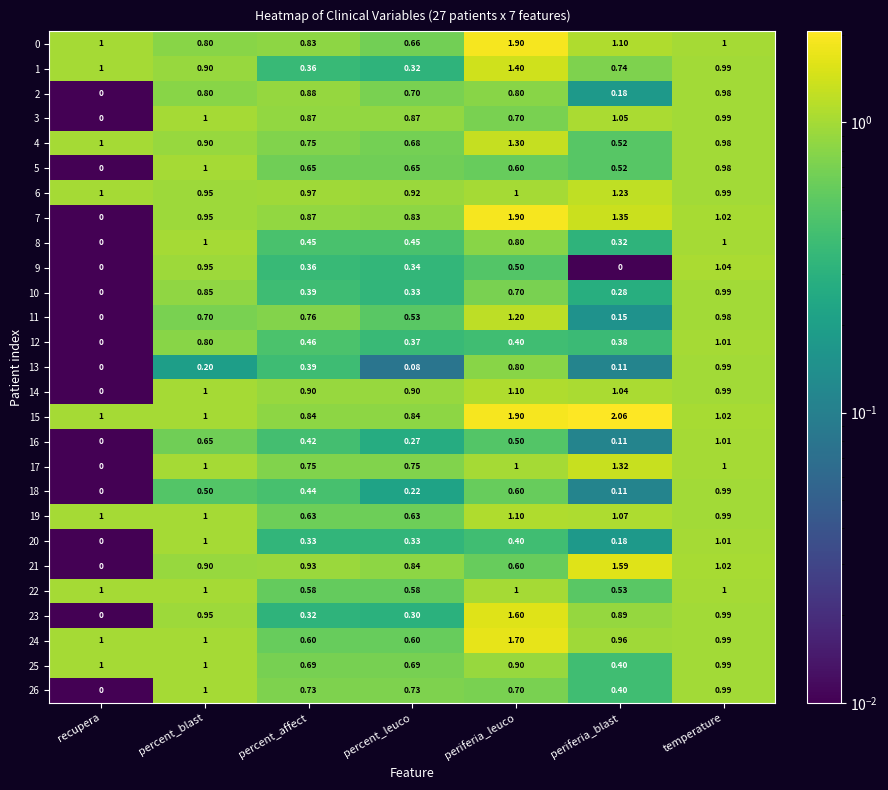

List the labels in order of 4 value, largest first.

periferia_leuco, recupera, temperature, percent_blast, percent_affect, percent_leuco, periferia_blast